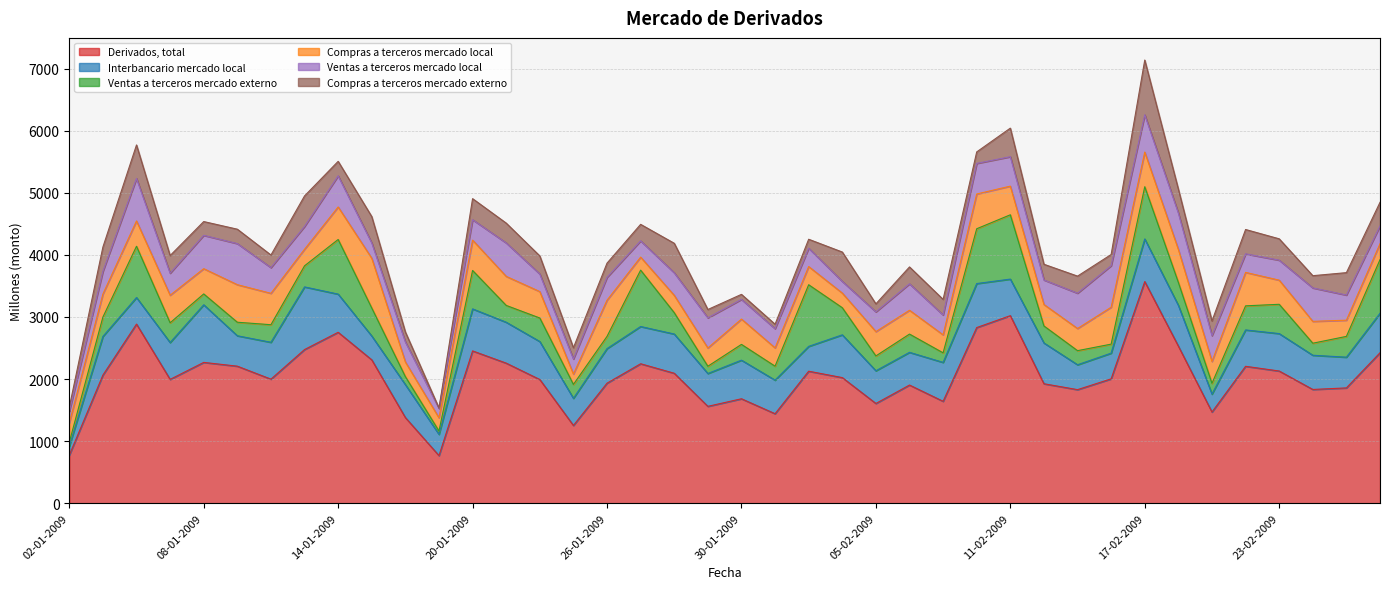

What is the lowest value of the Compras a terceros mercado externo series?

5